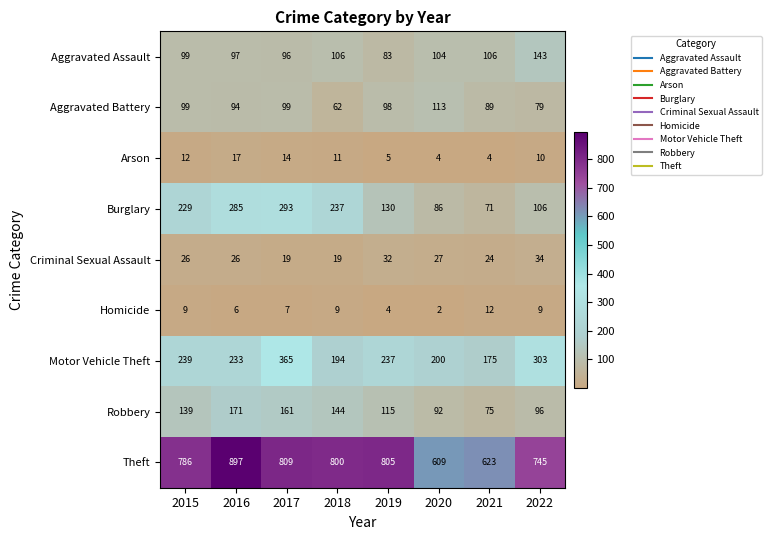

What is the difference between the highest and lowest values at 2019?

801